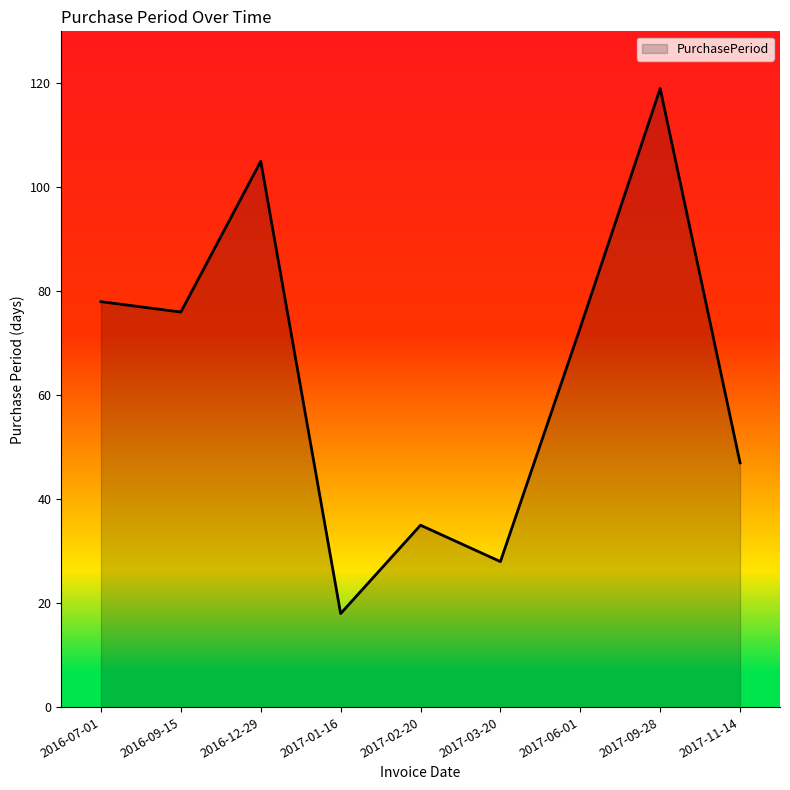

What is the smallest value displayed?

18